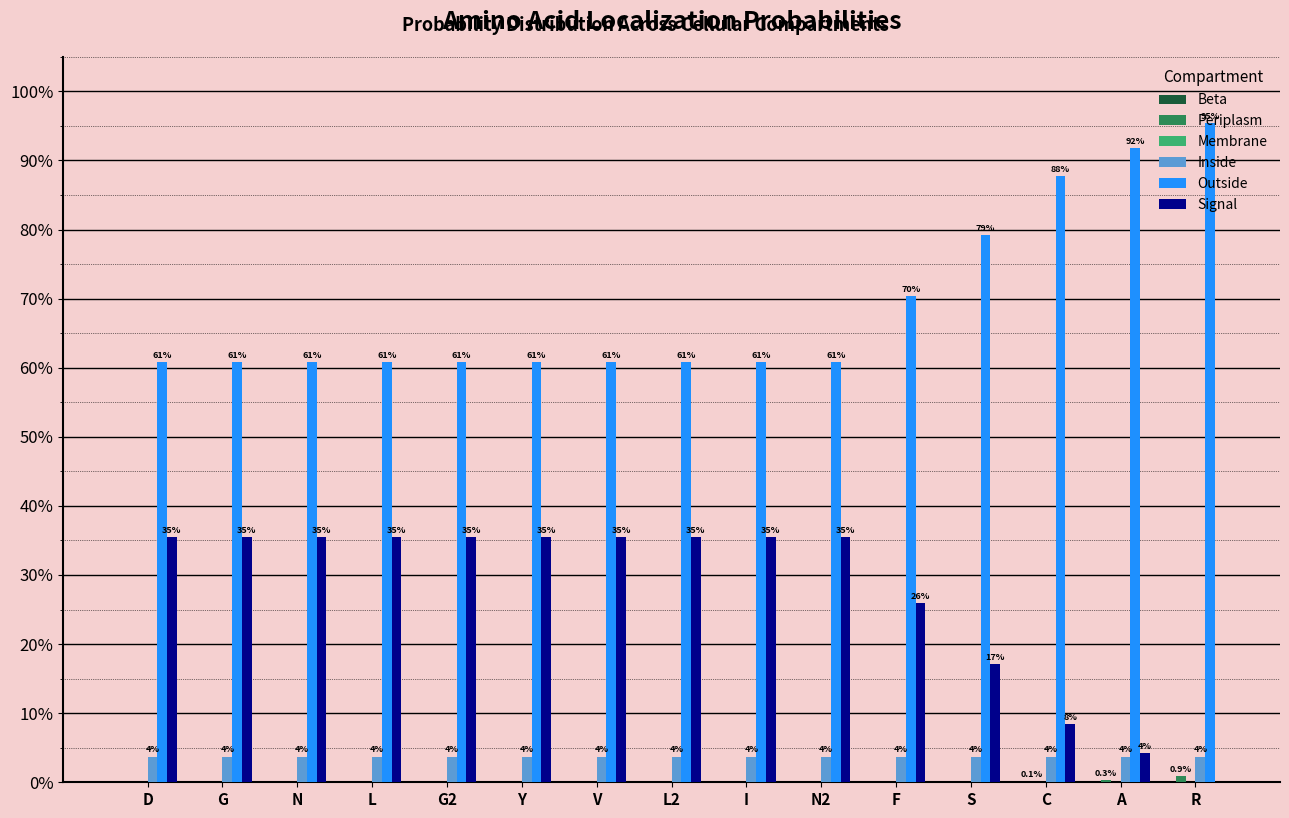

Is it true that Outside equals 0.6 at L2?

True